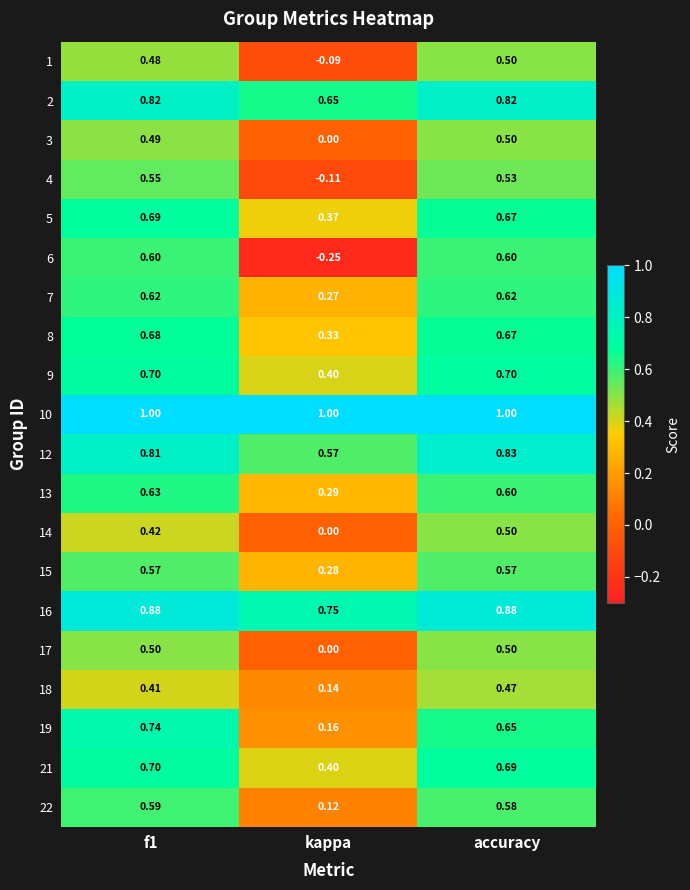

At which category does the chart reach its minimum across all series?

kappa